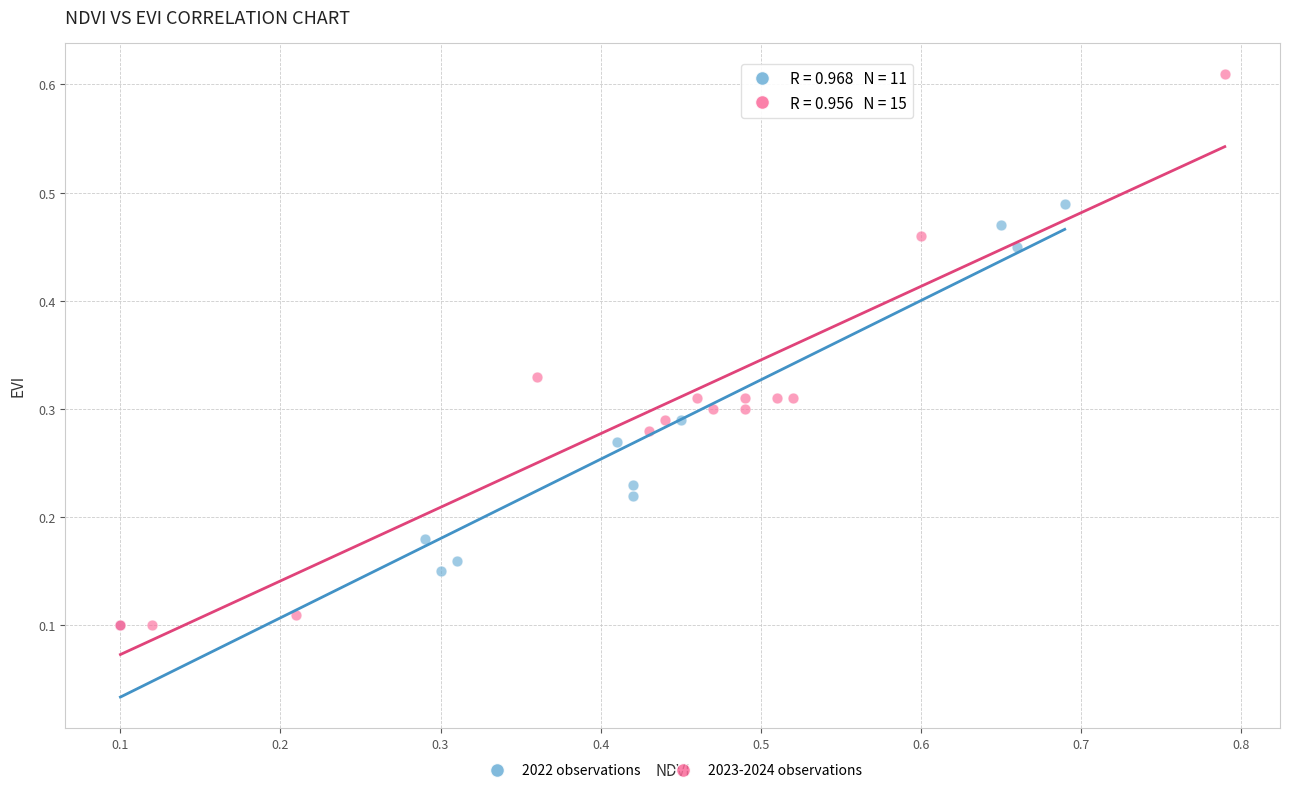

Which series has the widest spread of Y values?

2023-2024 observations